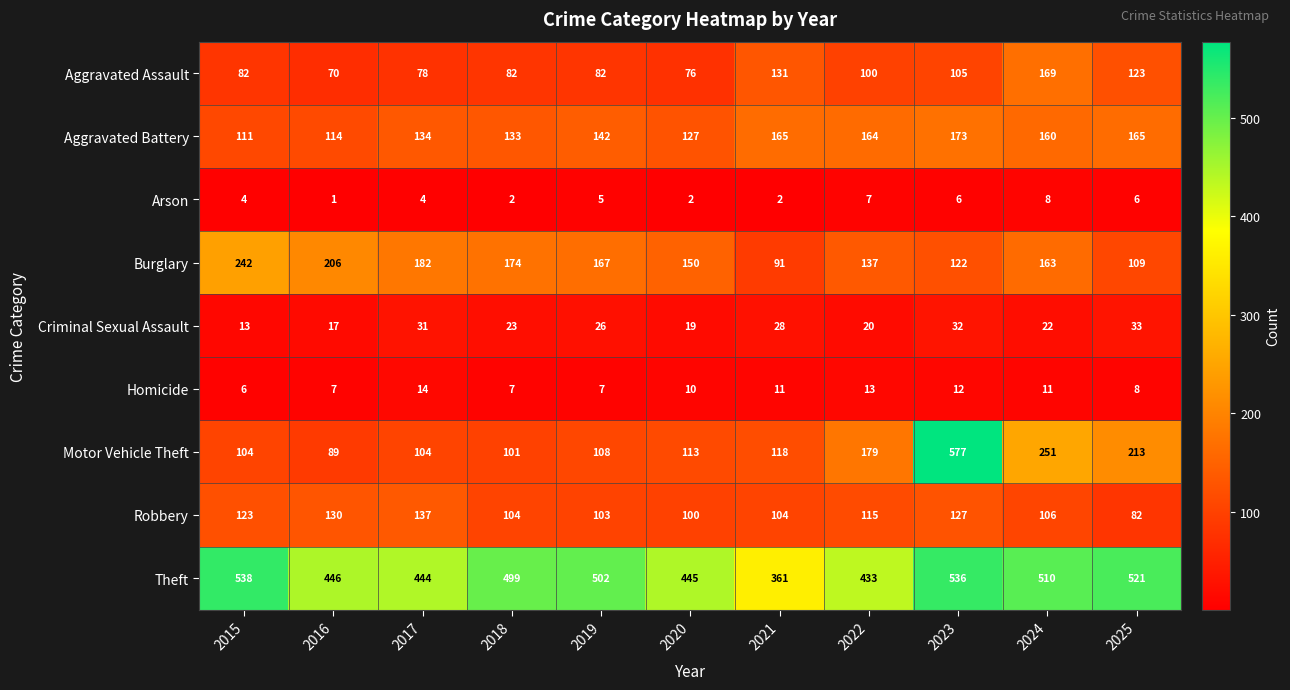

What is the total value across all series at 2025?

1260